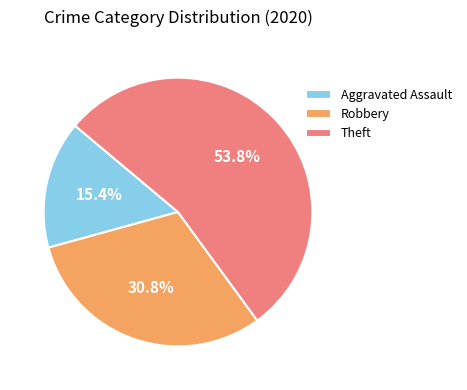

What percentage do Robbery and Aggravated Assault together represent?

46.2%